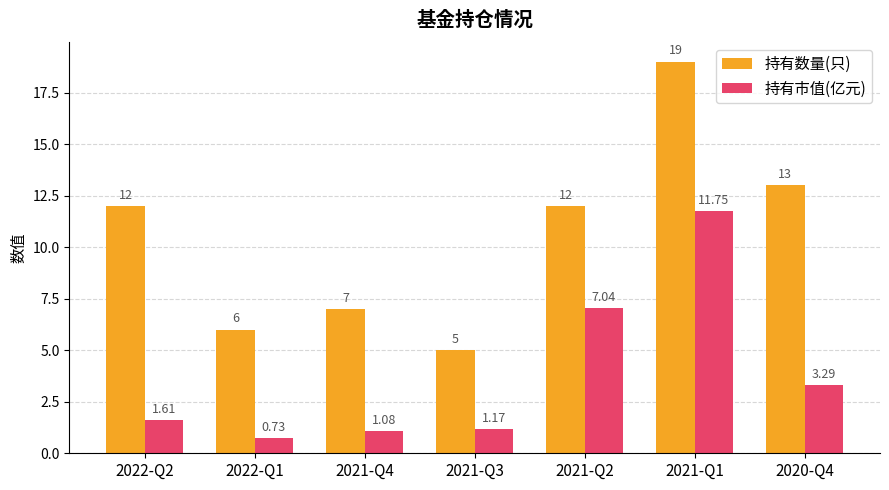

What position from the left is 2021-Q1?

6